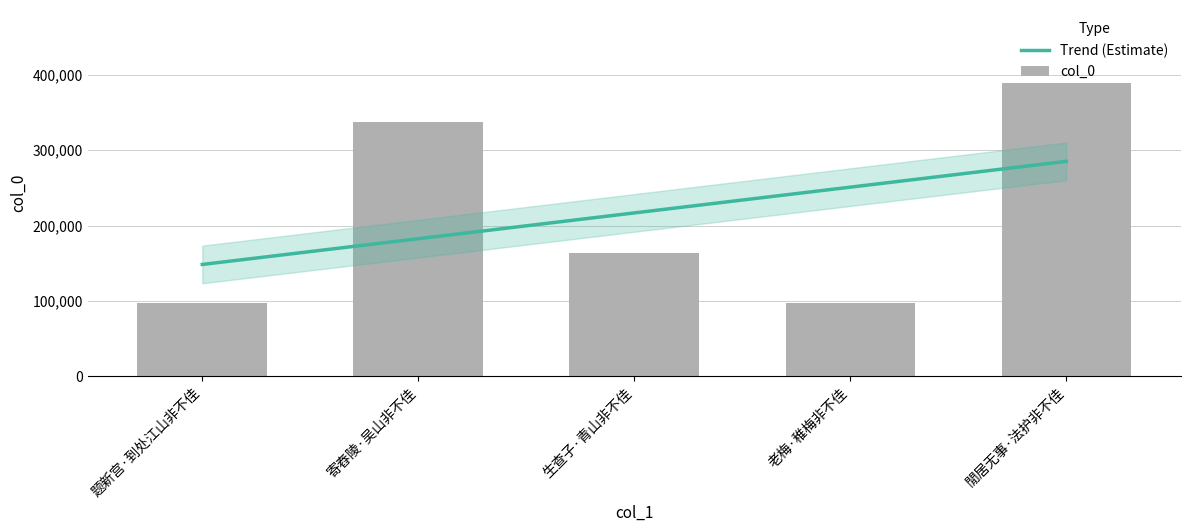

Are the bars grouped side by side (vs. stacked)?

No